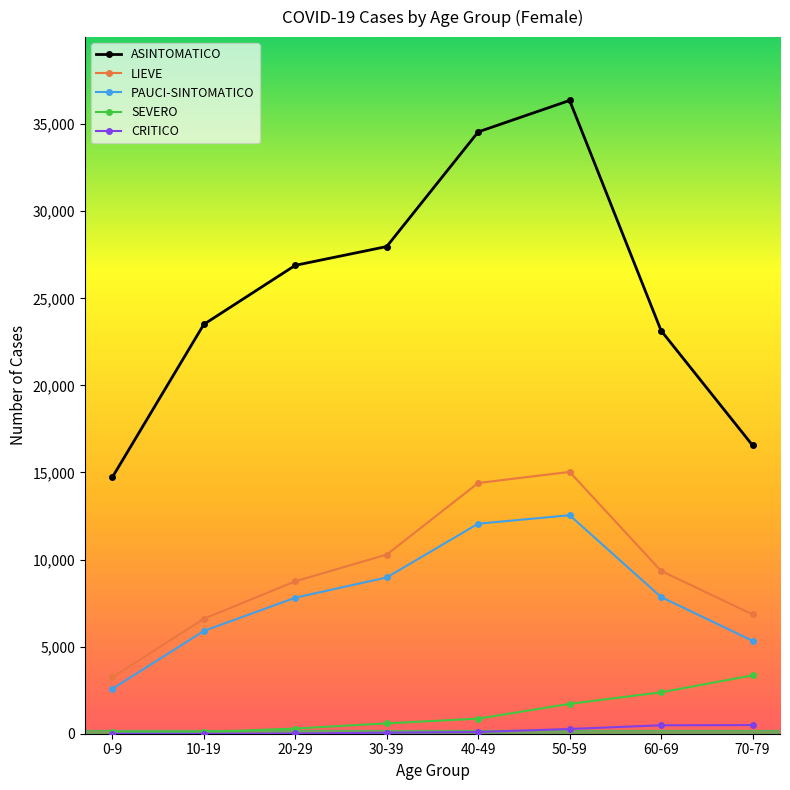

True or false: ASINTOMATICO has more than 0 points higher than both neighbors.

True